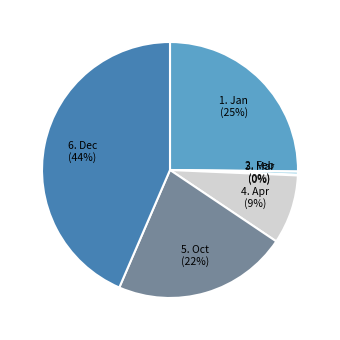

Is there a majority slice in this chart?

No